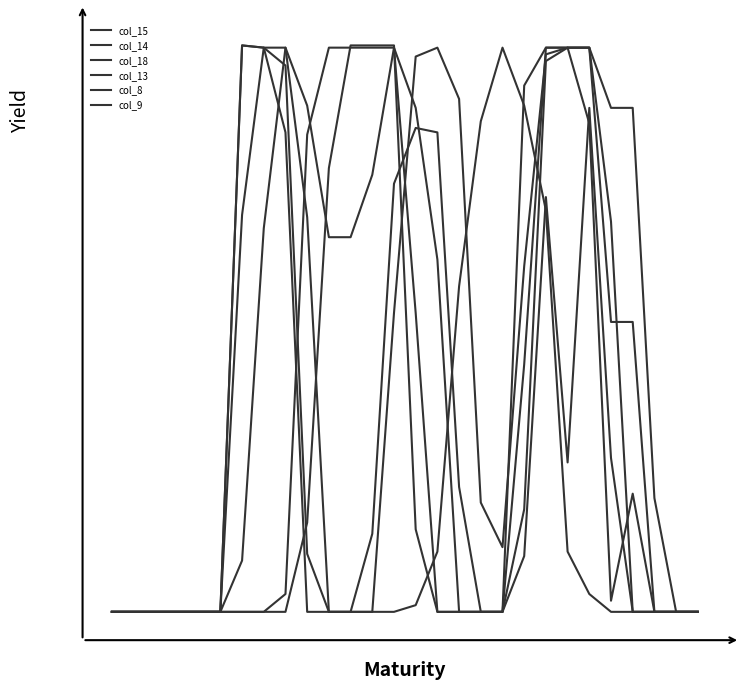

After their last crossing, which series has the higher values: col_14 or col_15?

col_14